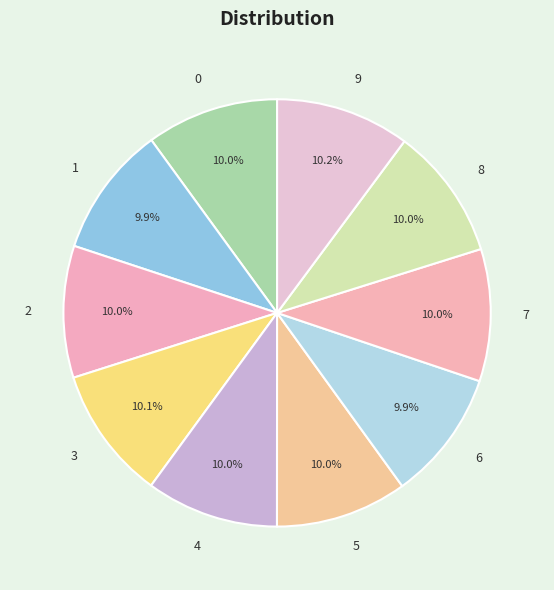

What percentage is NOT represented by 5?

90.0%